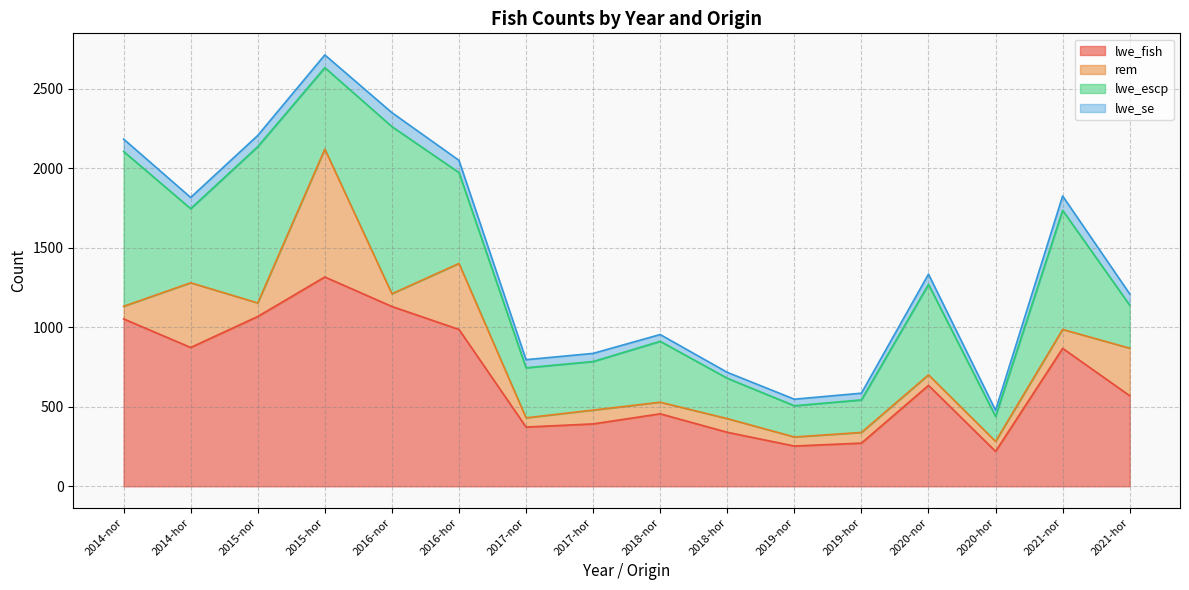

What is the value of the rem point at the 5th from the left?

80.0